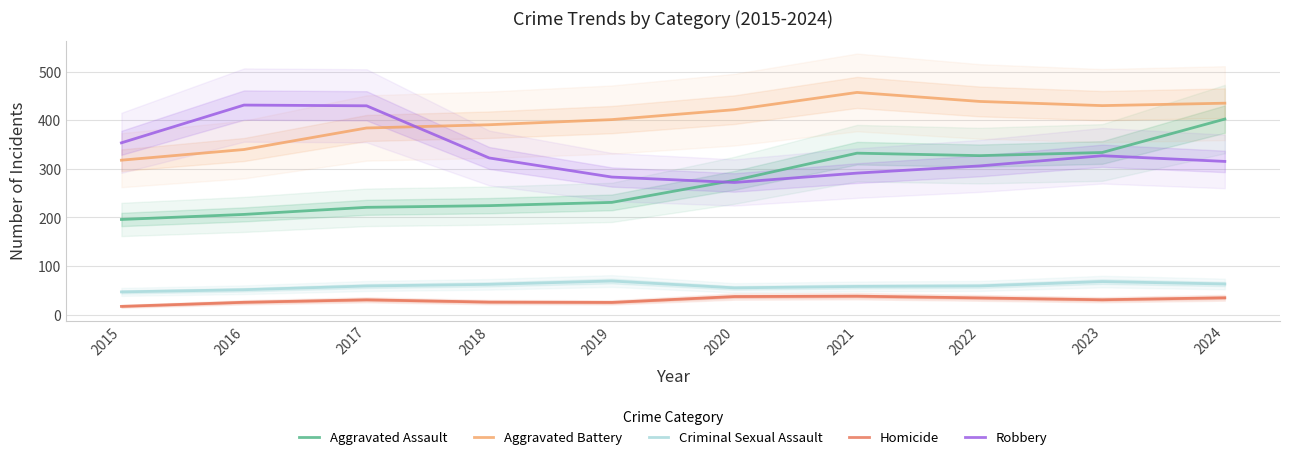

Is it true that Criminal Sexual Assault equals 12.8 at 2018?

False